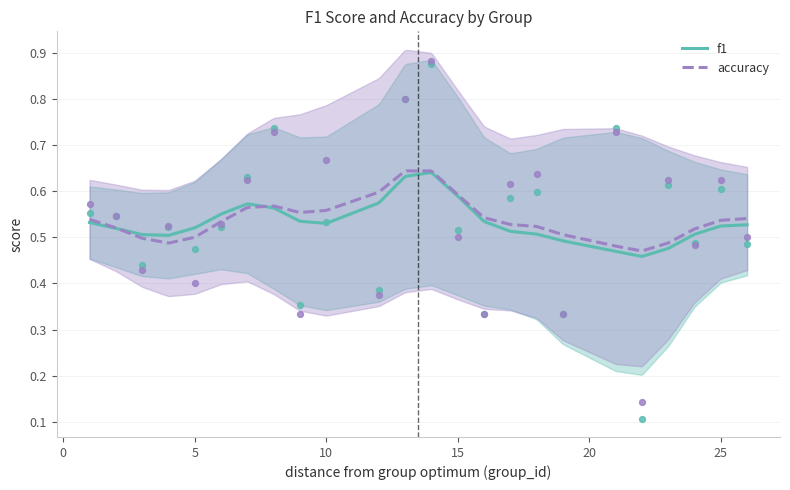

At which category is the sum across all series the highest?

14